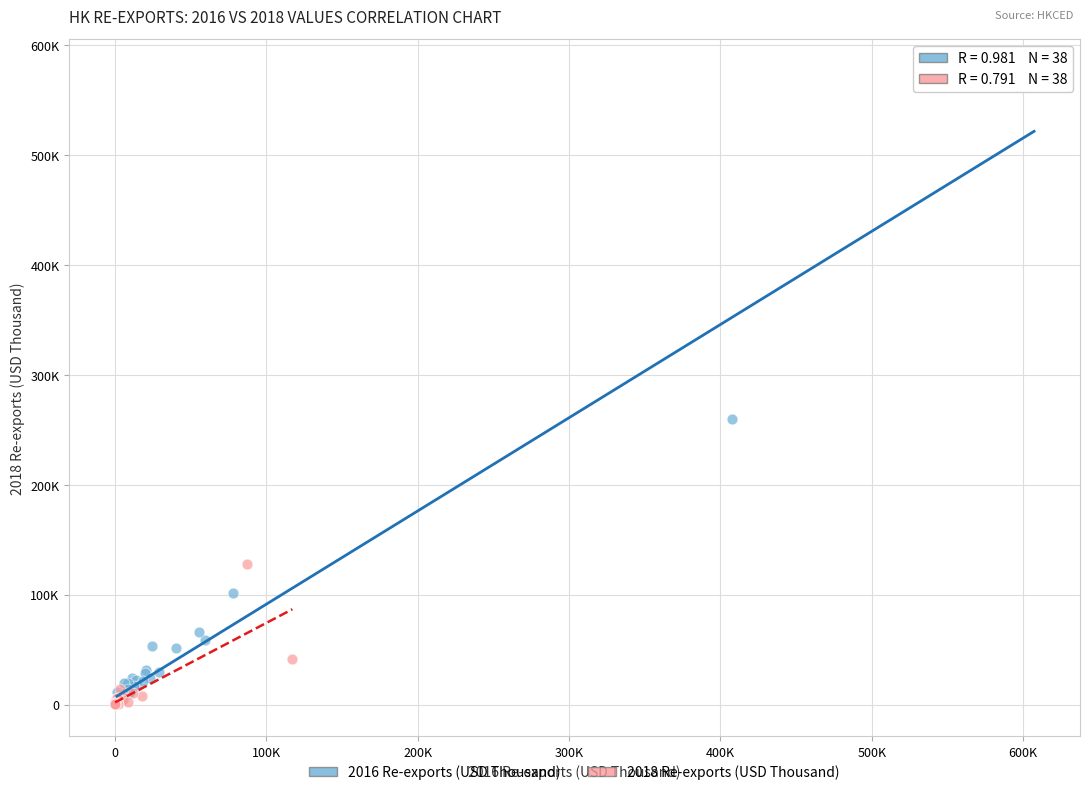

What are all the series names shown in the legend?

2016 Re-exports (USD Thousand), 2018 Re-exports (USD Thousand)